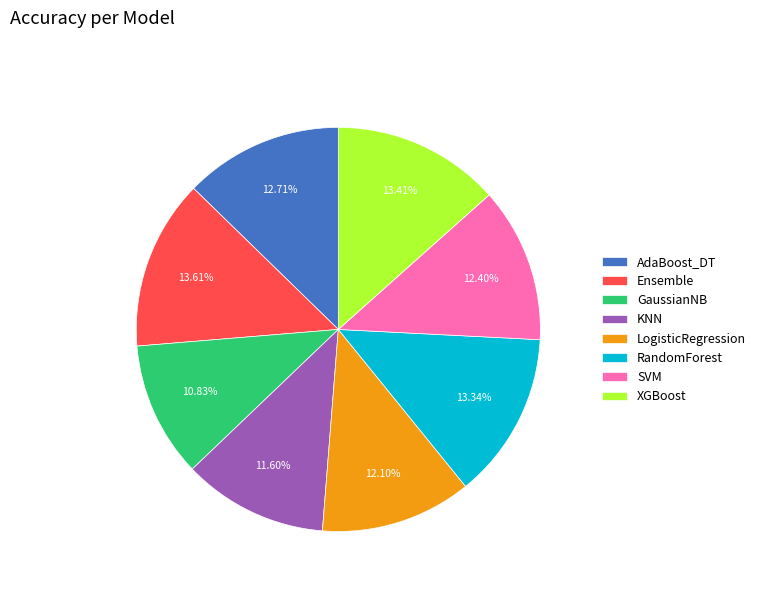

Does any single category account for the majority?

No